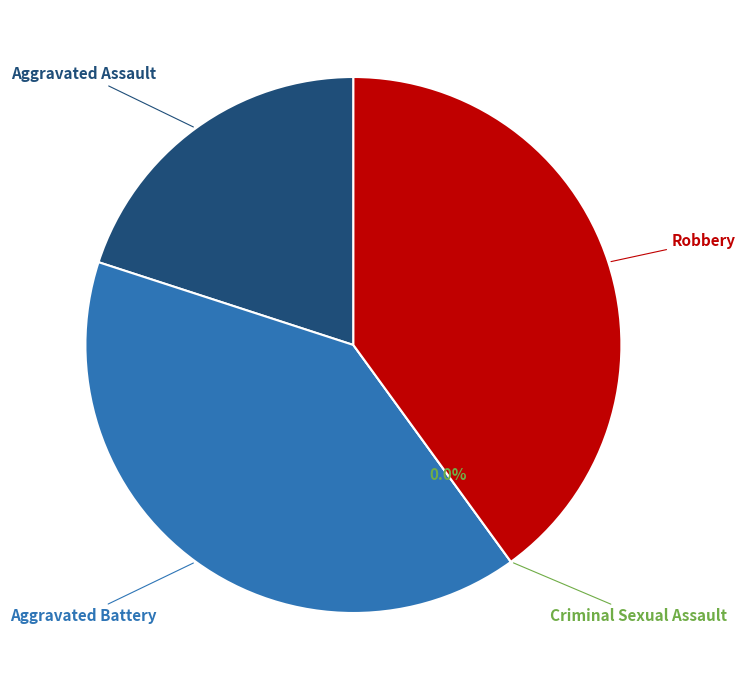

Is the sum of Robbery and Aggravated Battery greater than half?

Yes